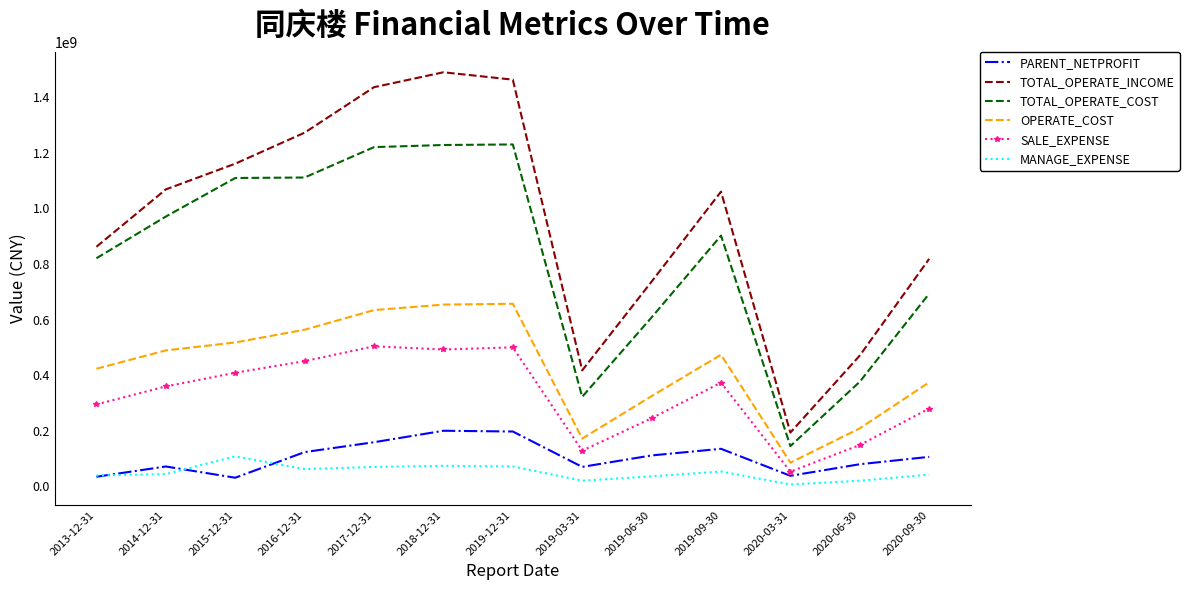

Which series changed the most between 2019-06-30 and 2020-06-30?

TOTAL_OPERATE_INCOME